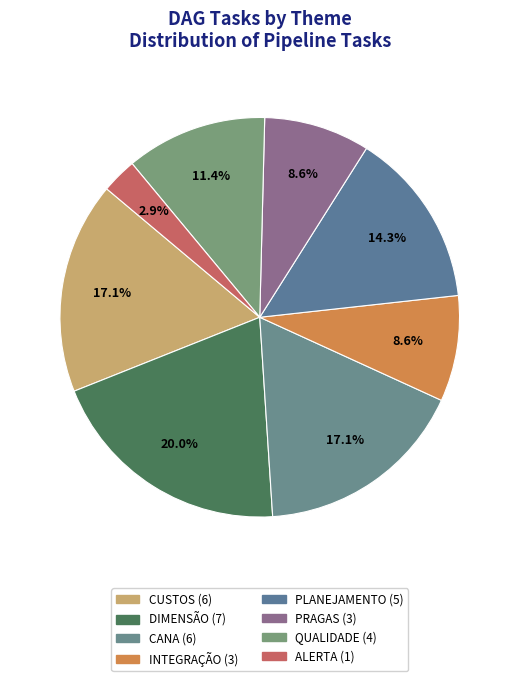

To the nearest percent, what percentage of the pie is INTEGRAÇÃO?

9%